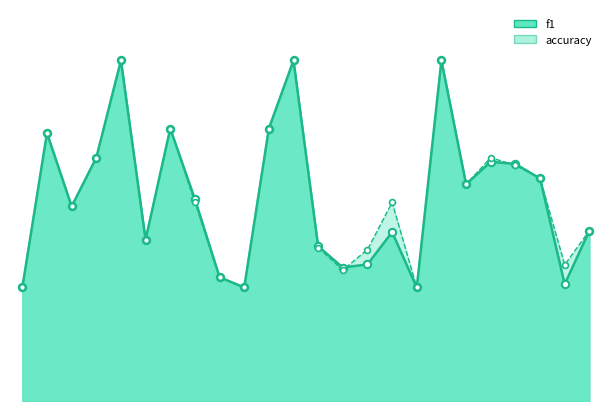

Which series reaches the maximum Y coordinate?

f1